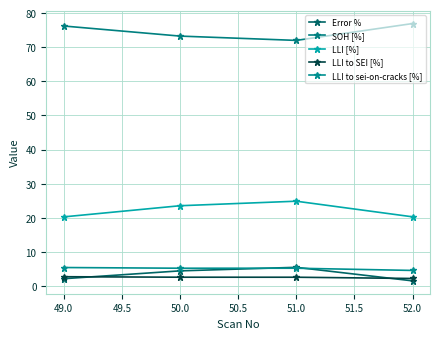

Does the chart have visible grid lines?

Yes